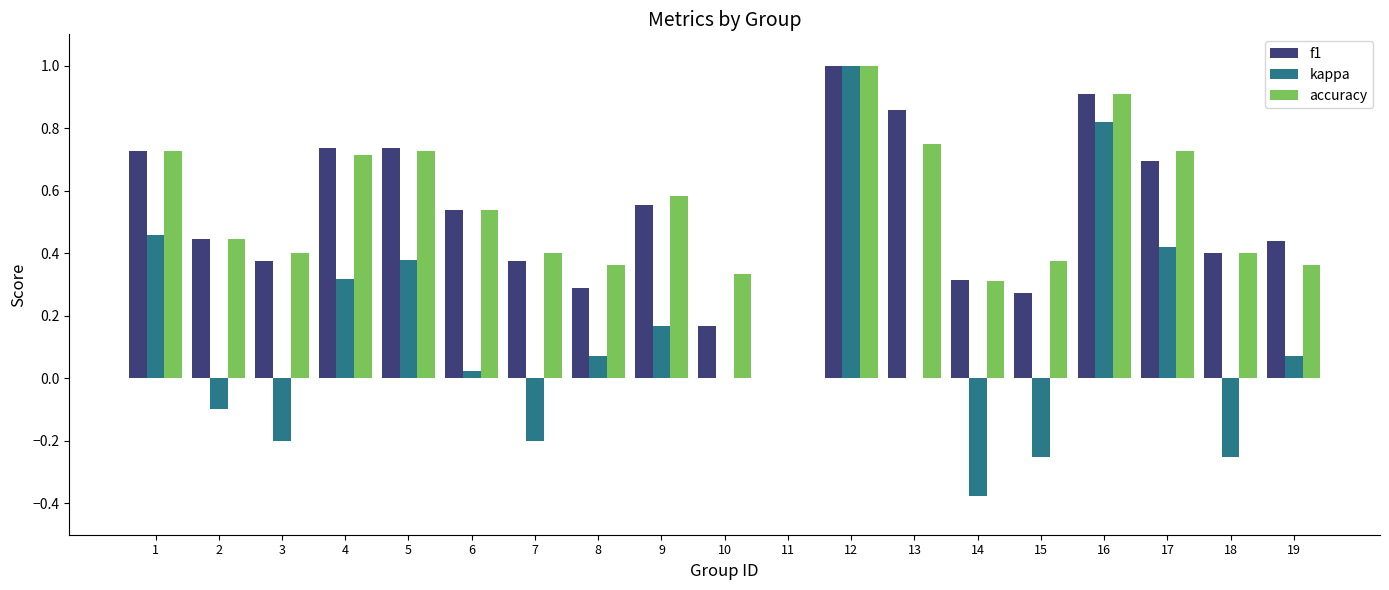

The value of f1 at 2 is 0.1. True or false?

False